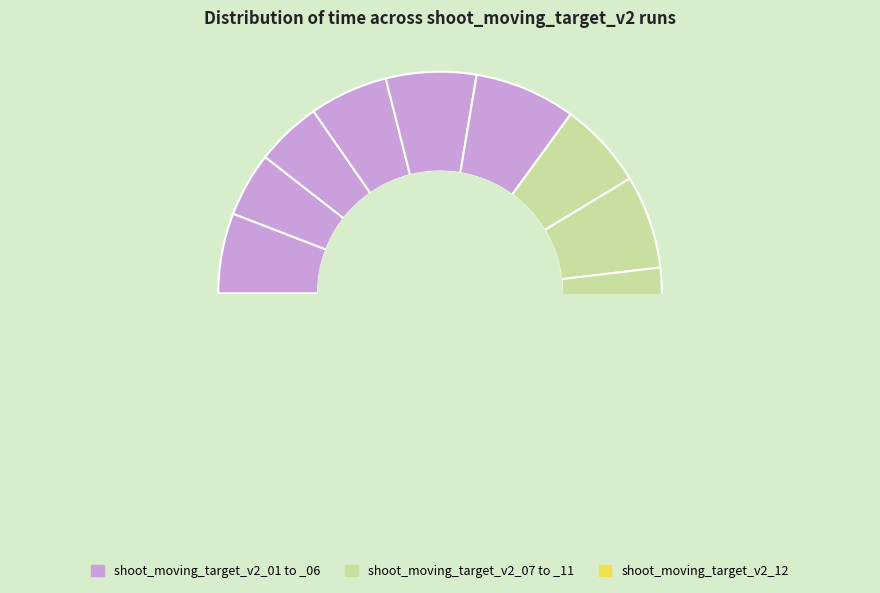

Does shoot_moving_target_v2_06 account for over 50% of the chart?

No